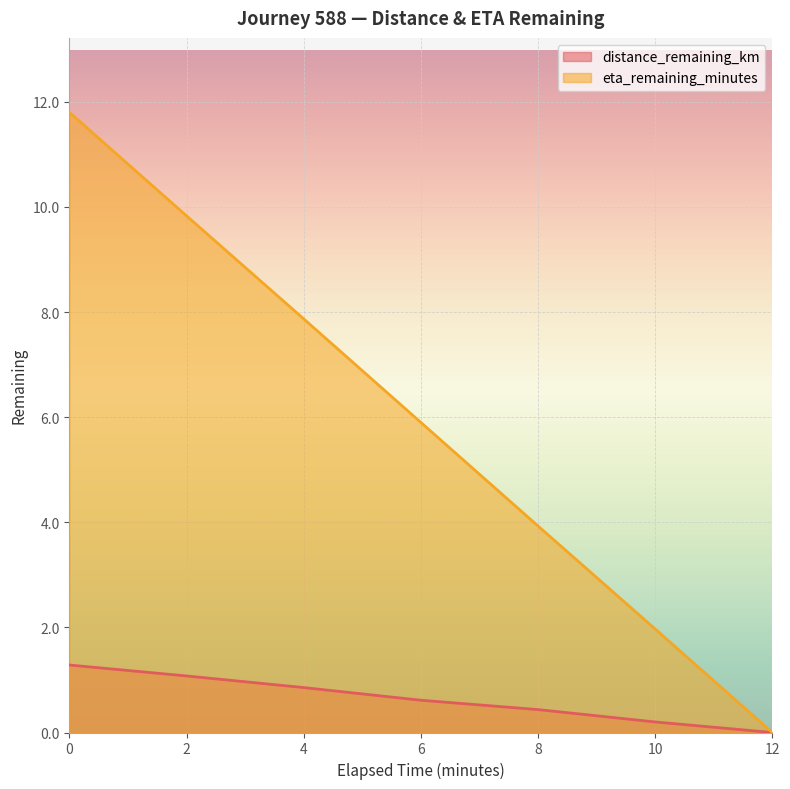

What is the spread (max minus min) of values at 2?

8.8